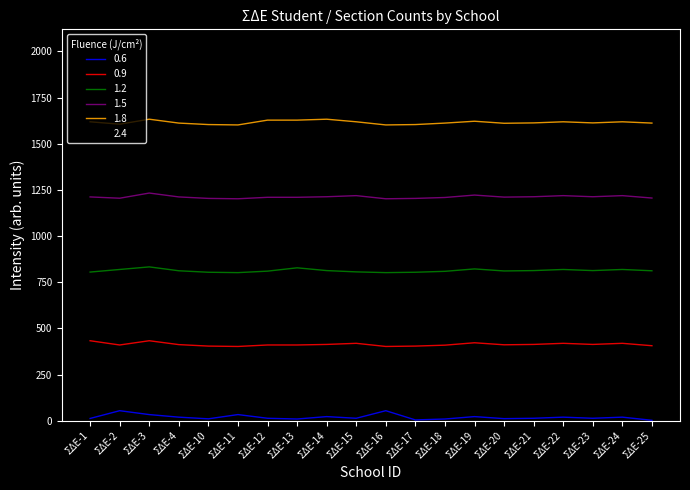

The value of 1.5 at ΣΔΕ-12 is 1210. True or false?

True